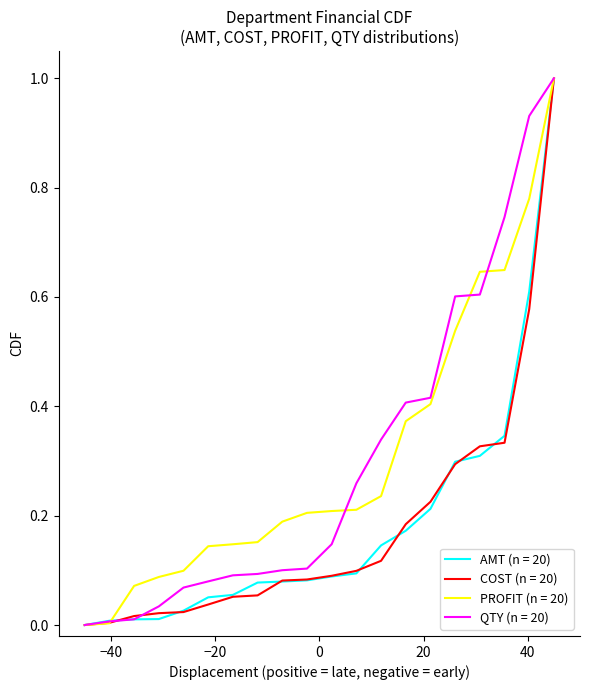

What is the maximum value shown in the chart?

1.0